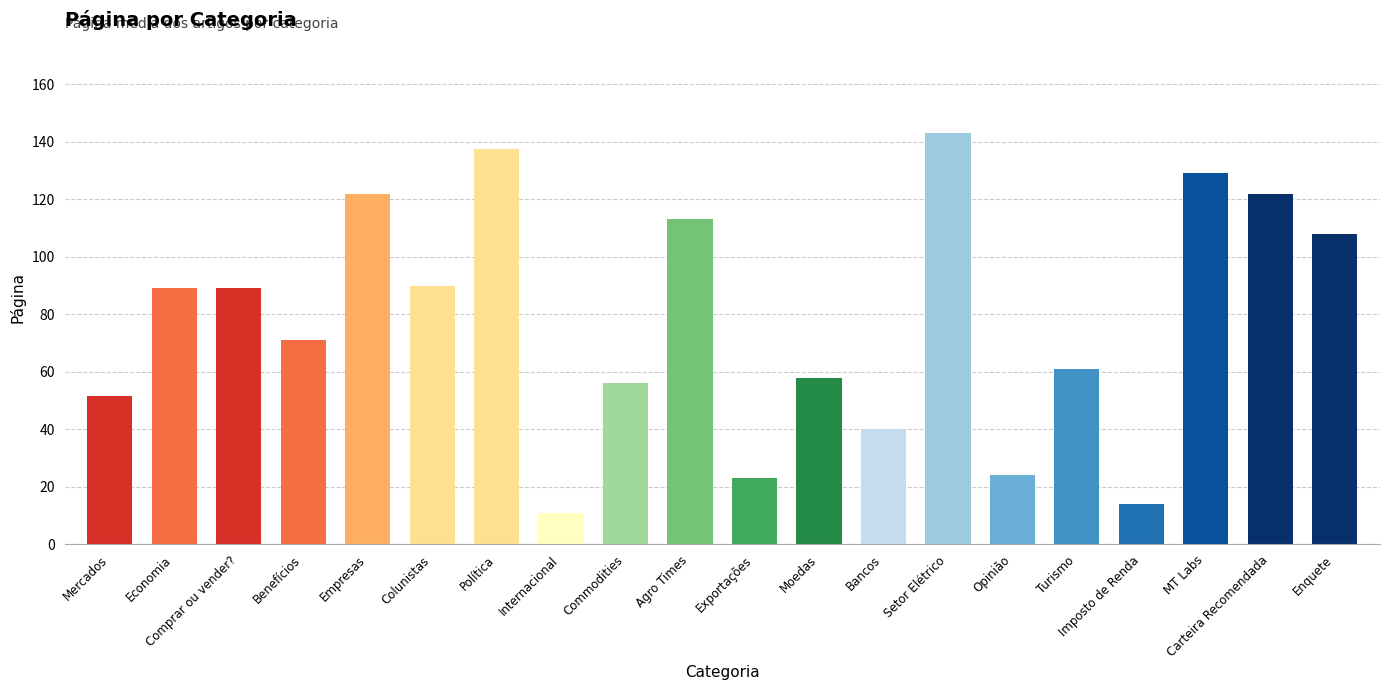

Is it true that the value at Bancos is 40.0?

True